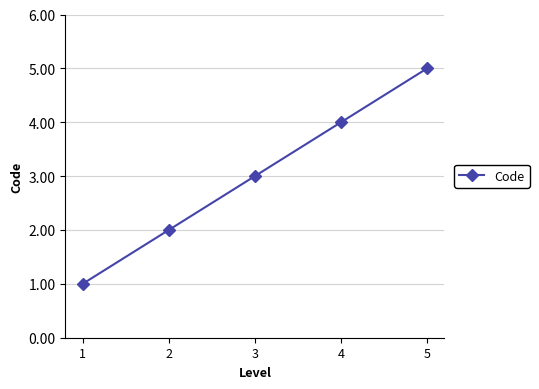

What is the value of the 3rd point from the left?

3